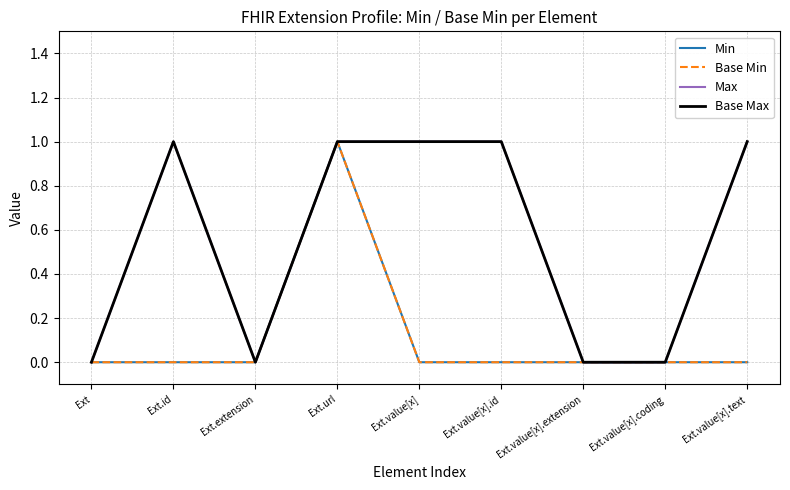

The value of Min at Ext.value[x].text is 0. True or false?

True